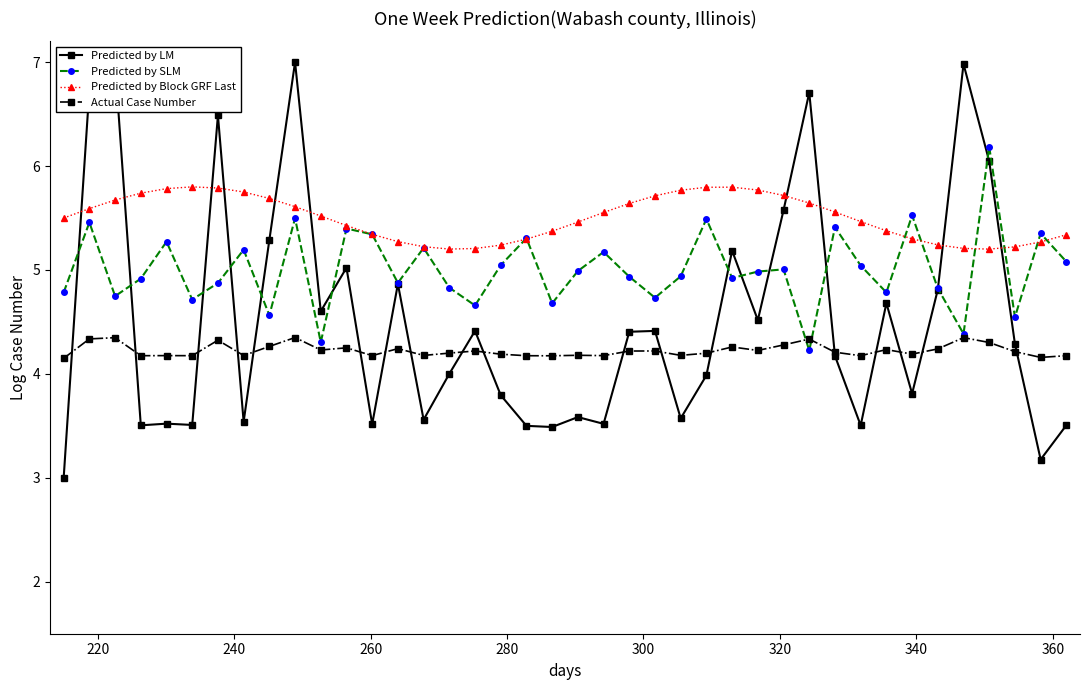

What is the value of the Predicted by LM point at the 6th from the left?

3.5